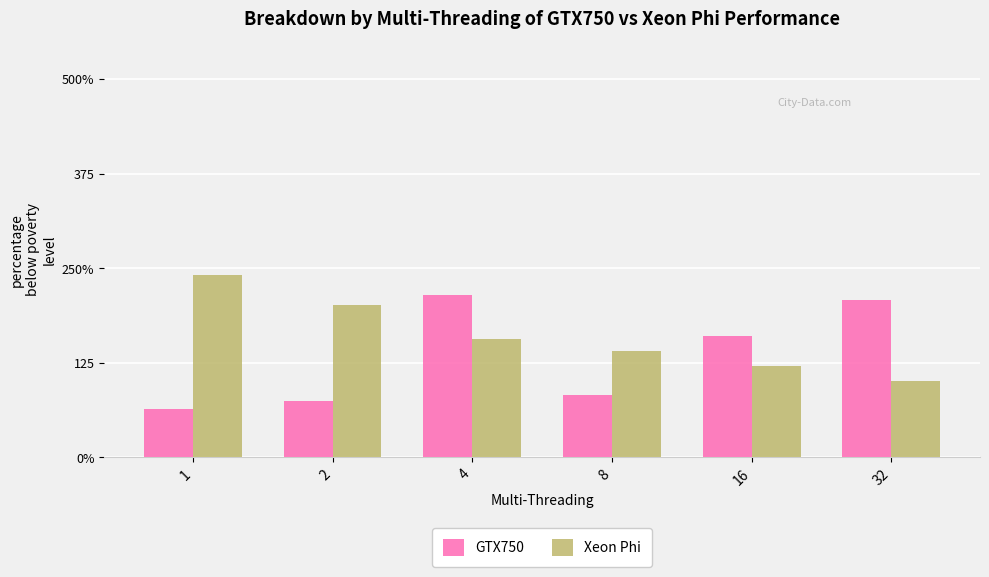

At how many categories does at least one series exceed 157?

5